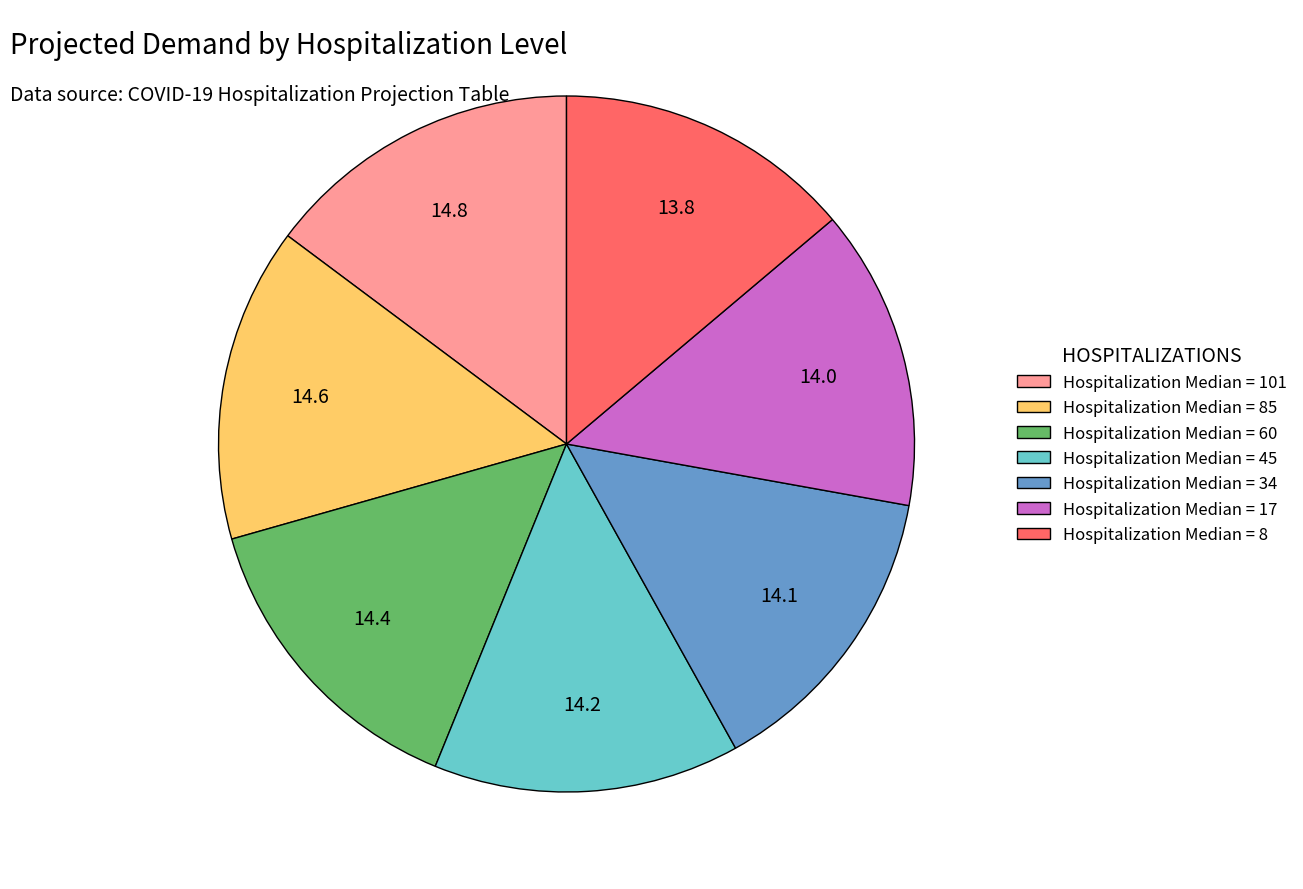

Do Hospitalization Median = 8 and Hospitalization Median = 101 together represent more than half of the pie?

No